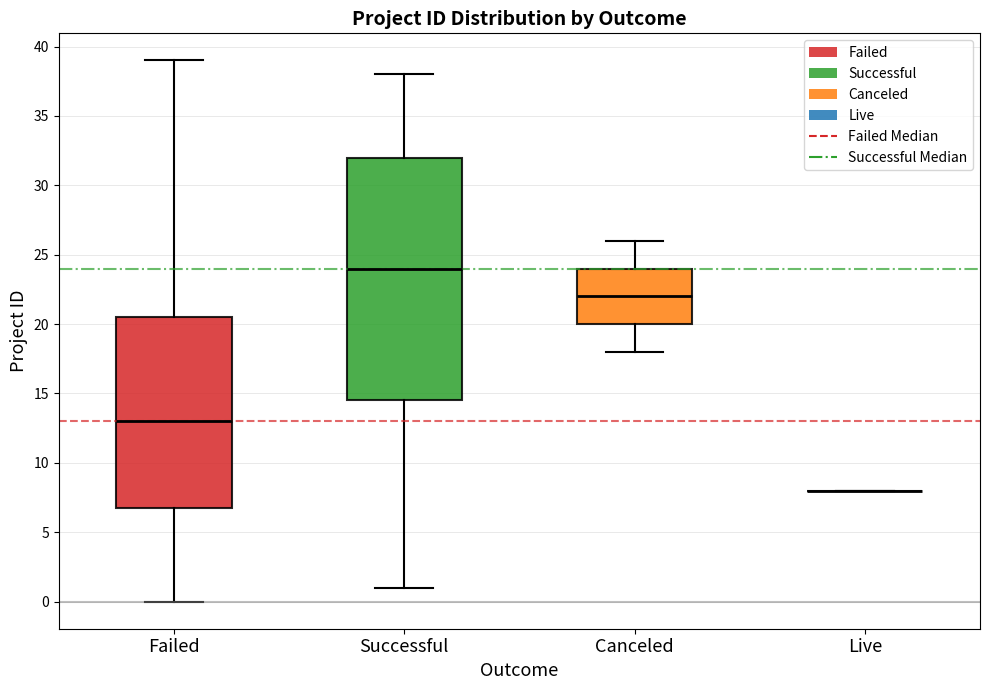

Reading left to right, transcribe this box plot: for each box, give where its median line is, the range the box spans, and where its two whiskers end, as read against the y-axis. The values are not printed on the chart, so give them approximately, as read against the axis.

Failed: median 13.0, box 7.0 to 20.5, whiskers 0.0 to 39.0
Successful: median 24.0, box 14.5 to 32.0, whiskers 1.0 to 38.0
Canceled: median 22.0, box 20.0 to 24.0, whiskers 18.0 to 26.0
Live: box collapsed to a line at 8.0, whiskers 8.0 to 8.0